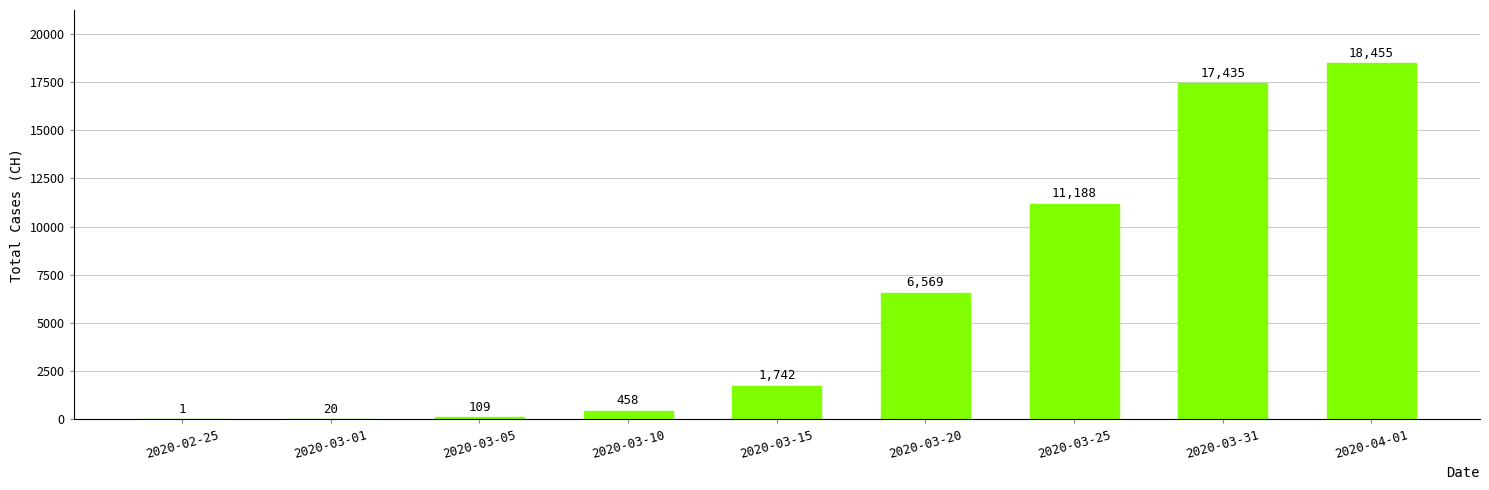

Is it true that the value at 2020-03-15 is 1742?

True